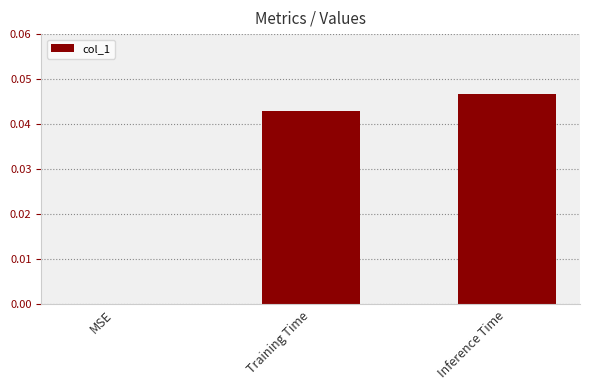

At which category does the chart reach its peak across all series?

Inference Time